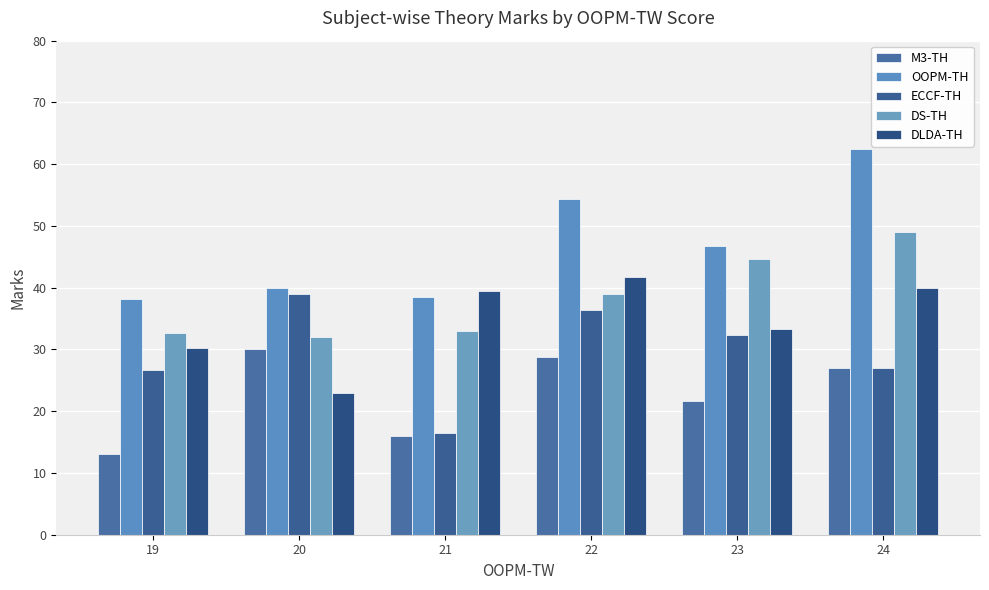

What is the approximate value of DLDA-TH at 21?

39.5